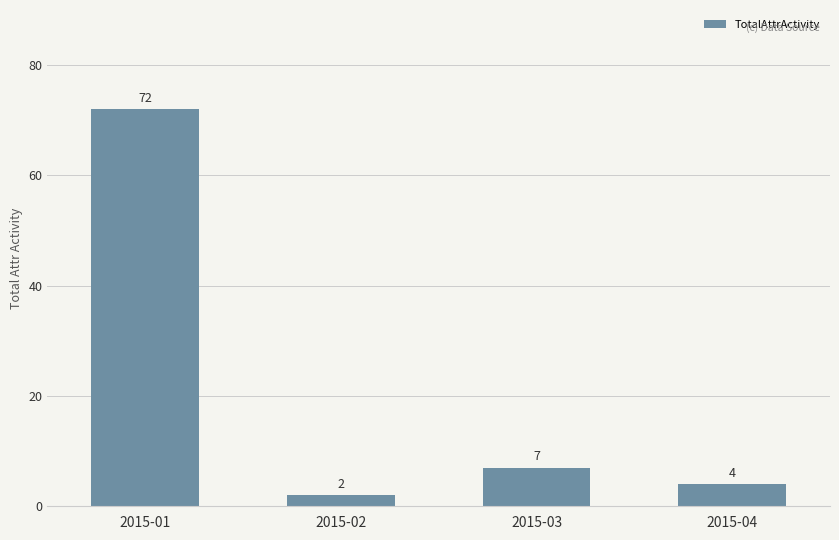

The chart shows a value of 10 at 2015-03. True or false?

False